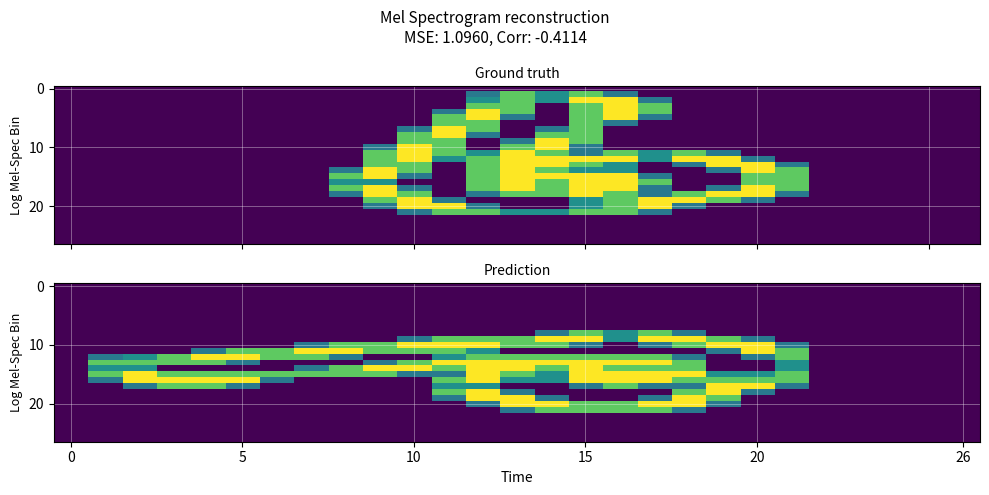

What is the total value across all series at 7?

6.6